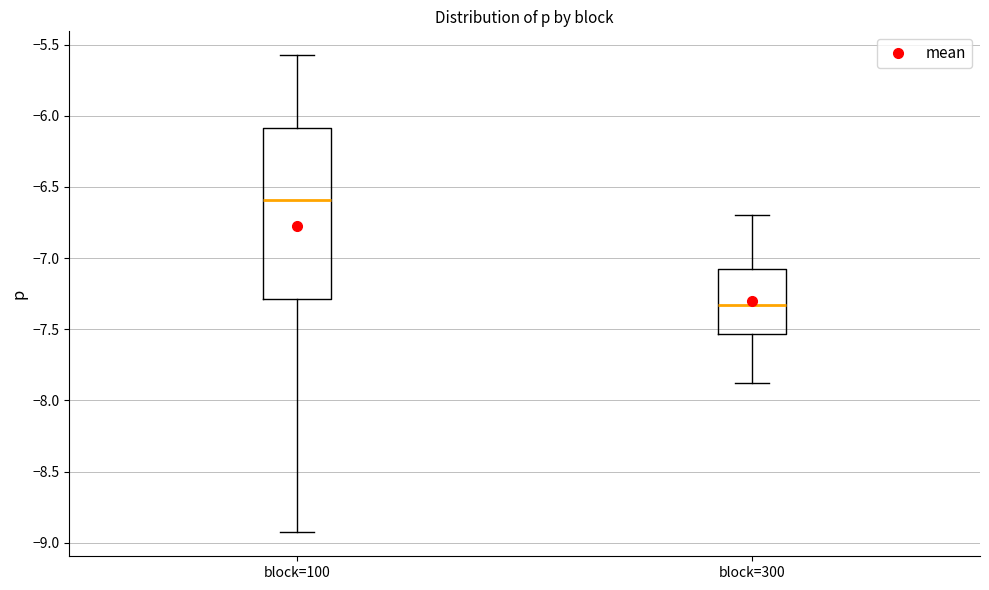

Reading left to right, read every box against the y-axis: the position of its median line, the range the box covers, and the ends of its whiskers. The values are not printed on the chart, so give them approximately, as read against the axis.

block=100: median -6.60, box -7.30 to -6.10, whiskers -8.95 to -5.55
block=300: median -7.35, box -7.55 to -7.05, whiskers -7.85 to -6.70